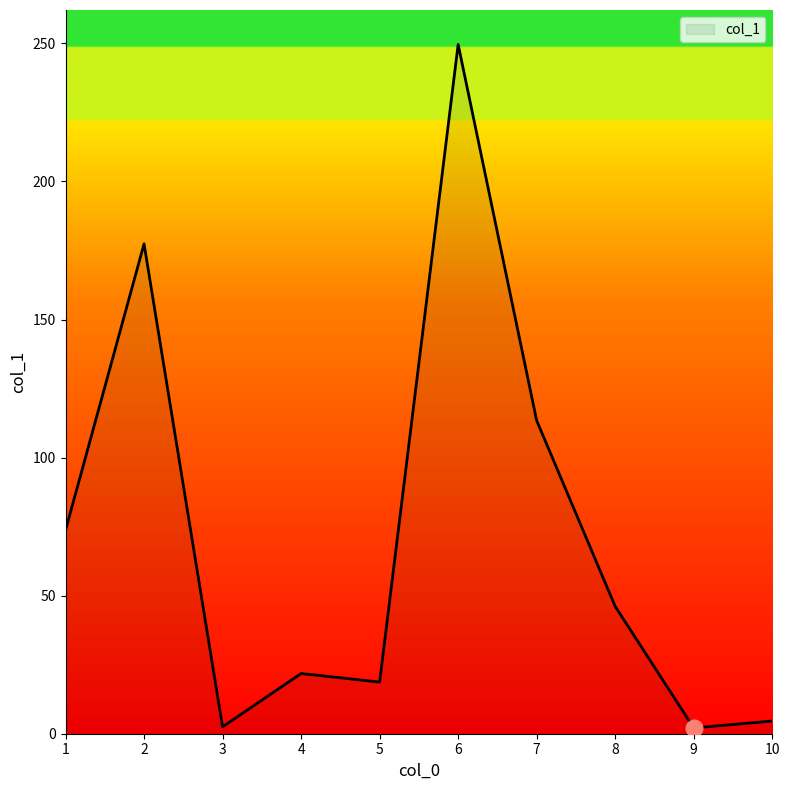

What is the greatest value displayed?

249.6